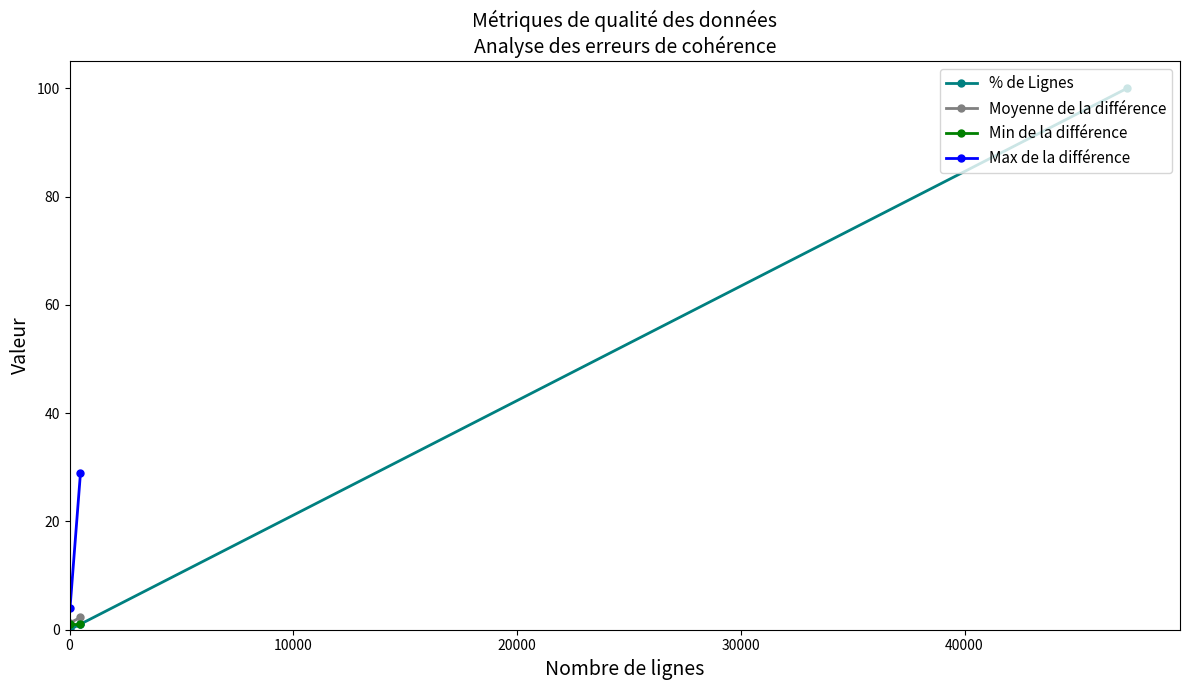

Is it true that % de Lignes equals 1.8 at 20000?

False